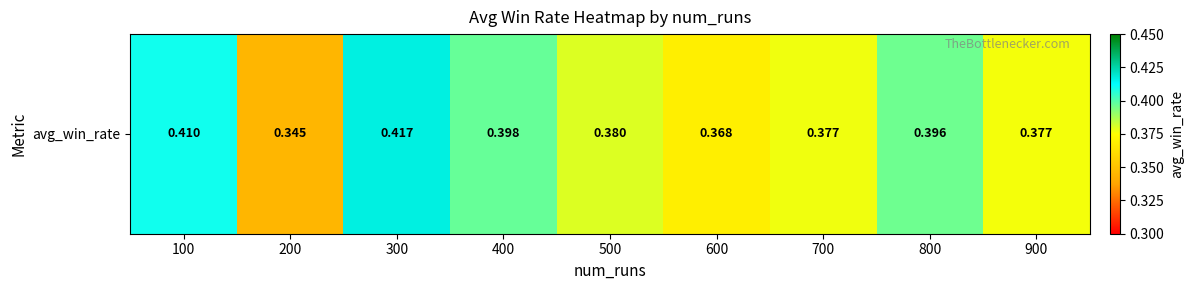

What is the average value?

0.4